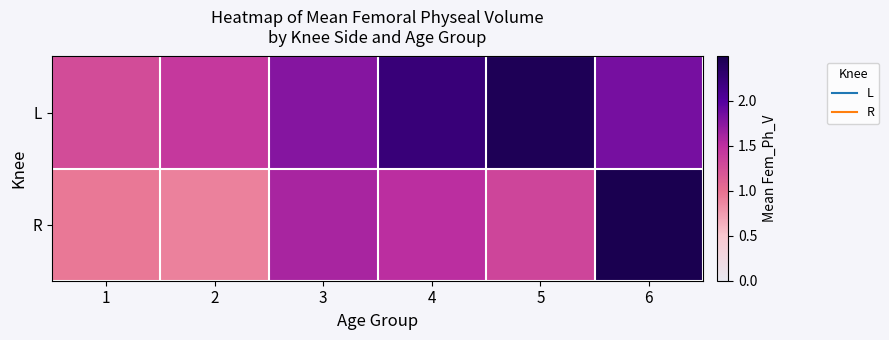

How many distinct data groups are displayed?

2